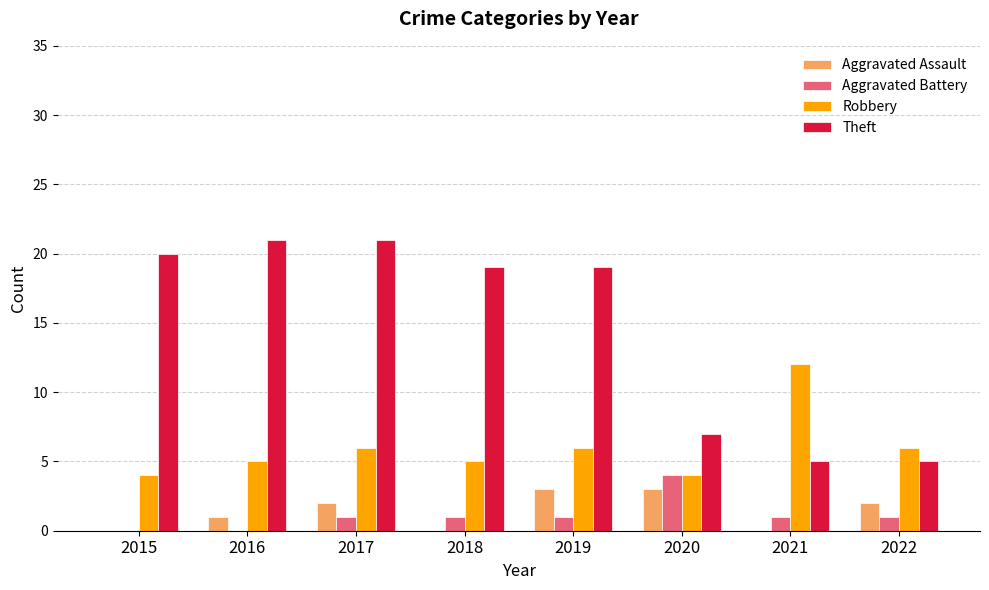

What is the difference between the Aggravated Assault values at 2021 and 2016?

1